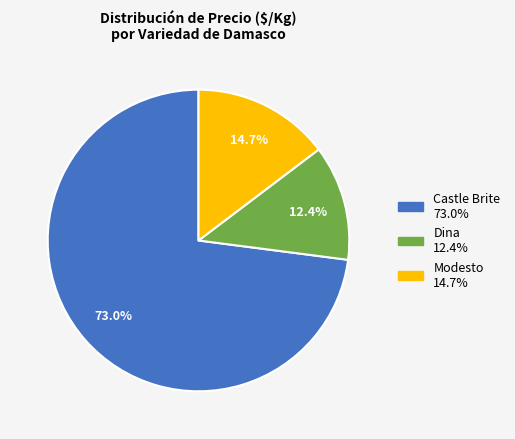

Rank the categories by value from lowest to highest.

Dina, Modesto, Castle Brite